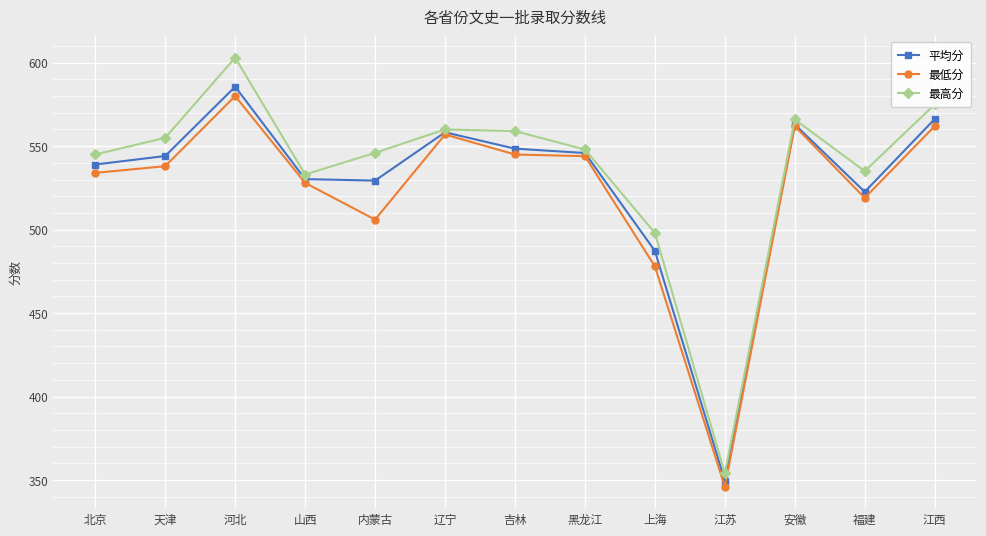

What value does the 最低分 series have at 吉林?

545.0